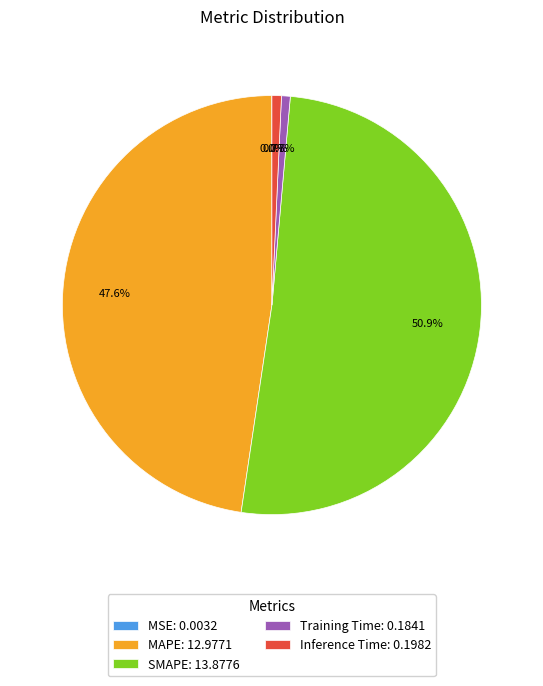

How much of the chart is everything except Inference Time?

99.3%